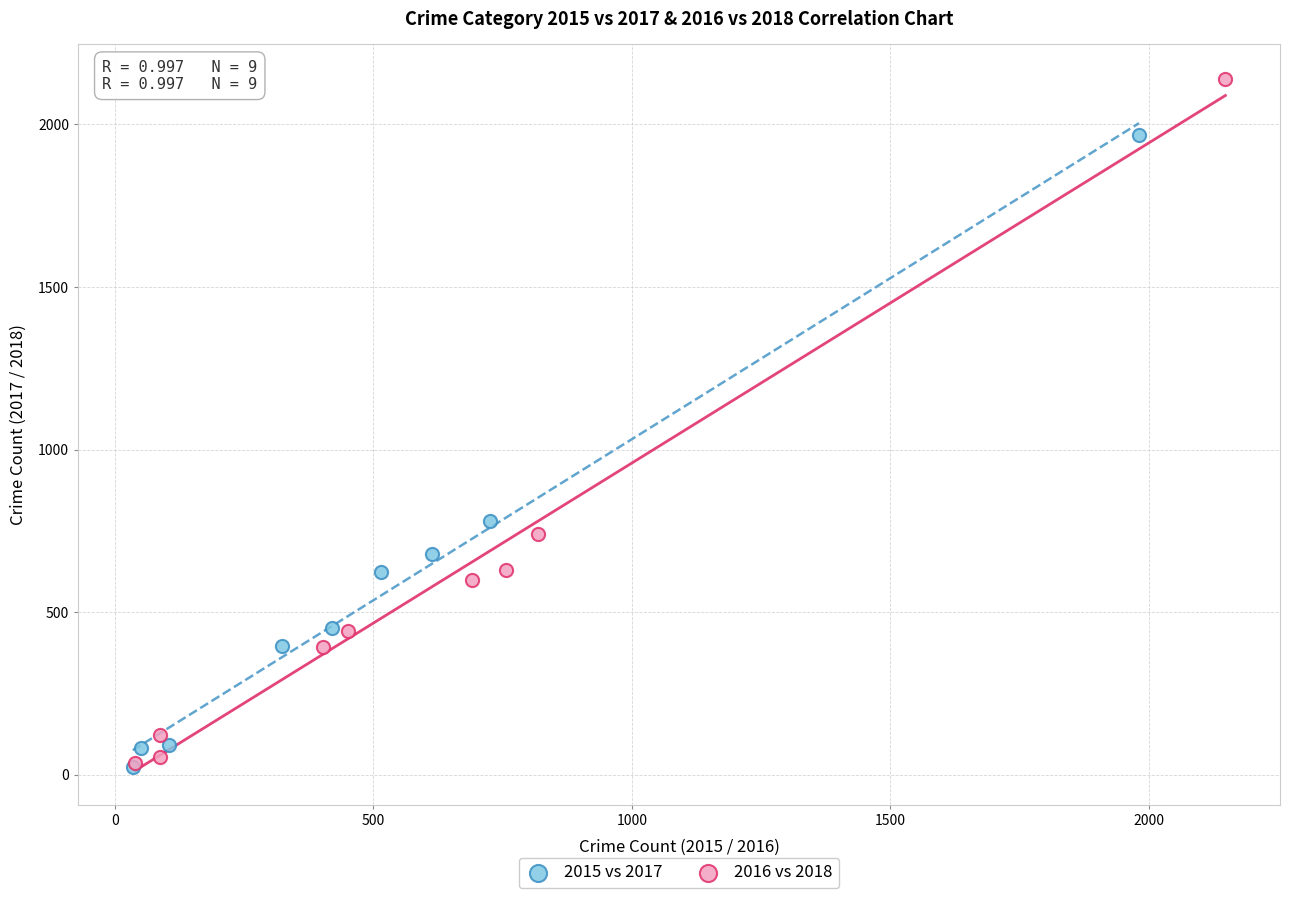

Which series has the widest spread of Y values?

2016 vs 2018